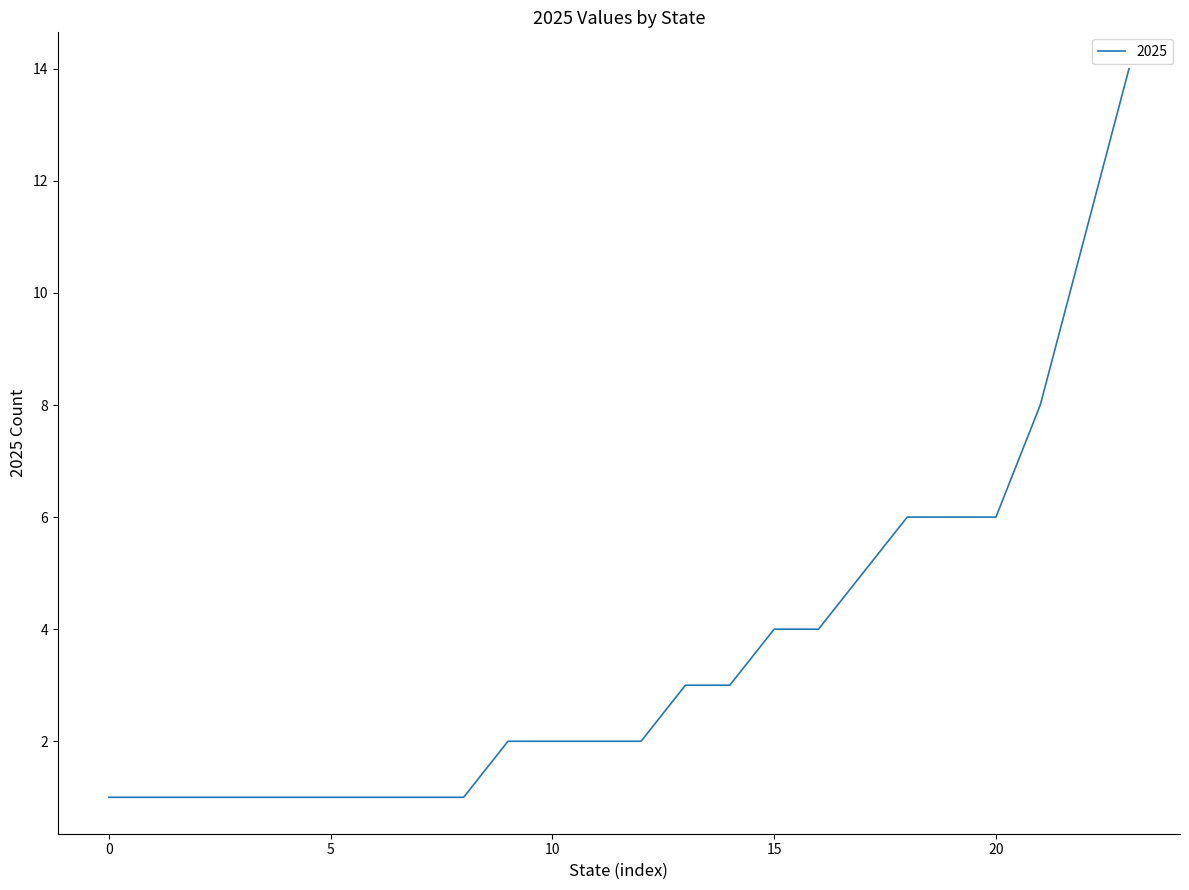

What is the maximum value shown in the chart?

14